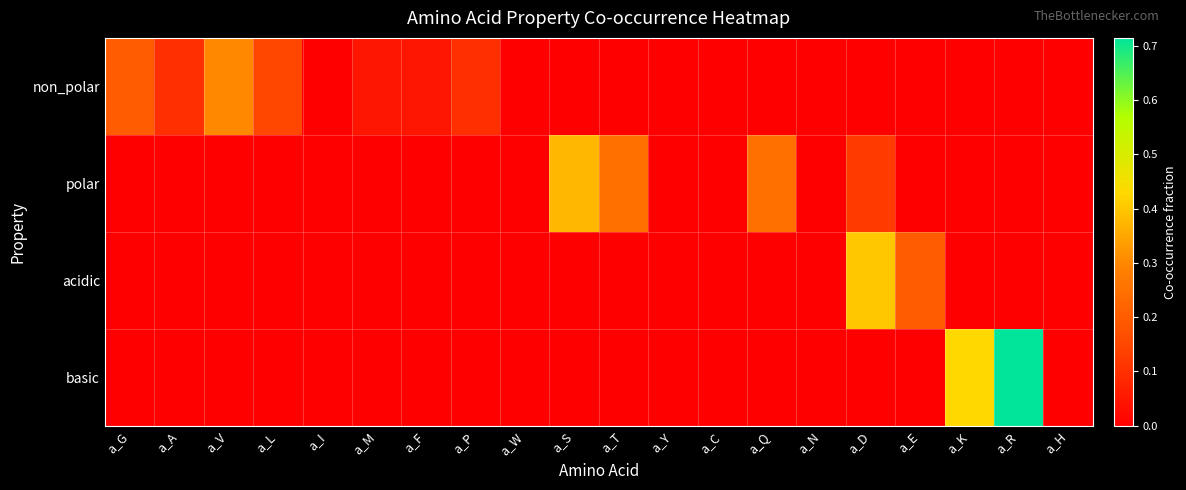

What is the spread (max minus min) of values at a_K?

0.4